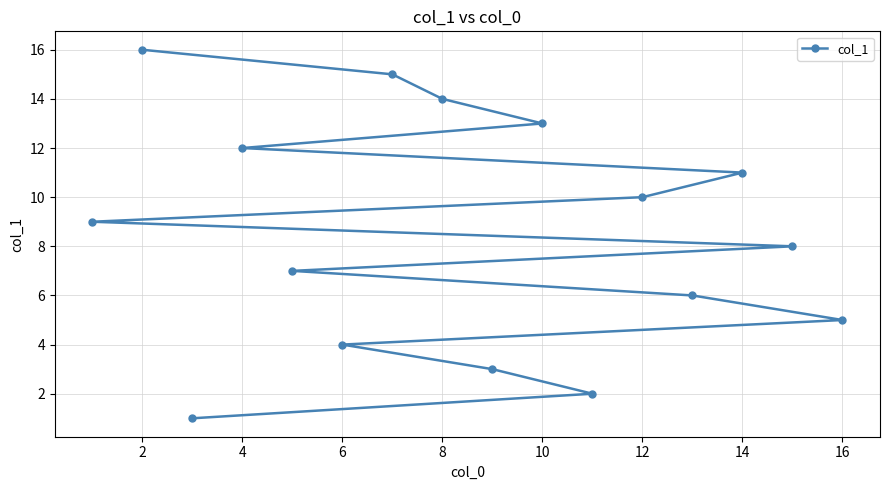

Read the value at 14.

11